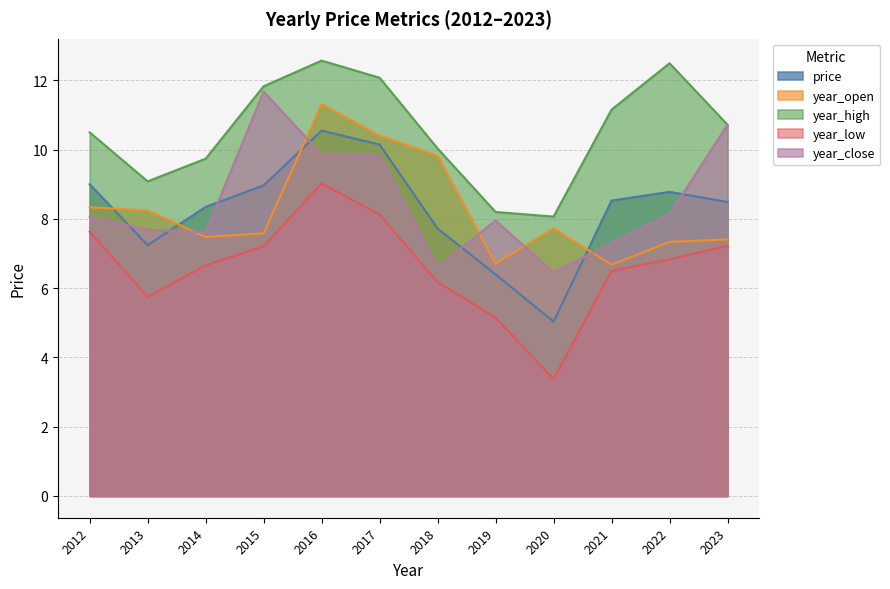

What is the total value across all series at 2023?

44.6